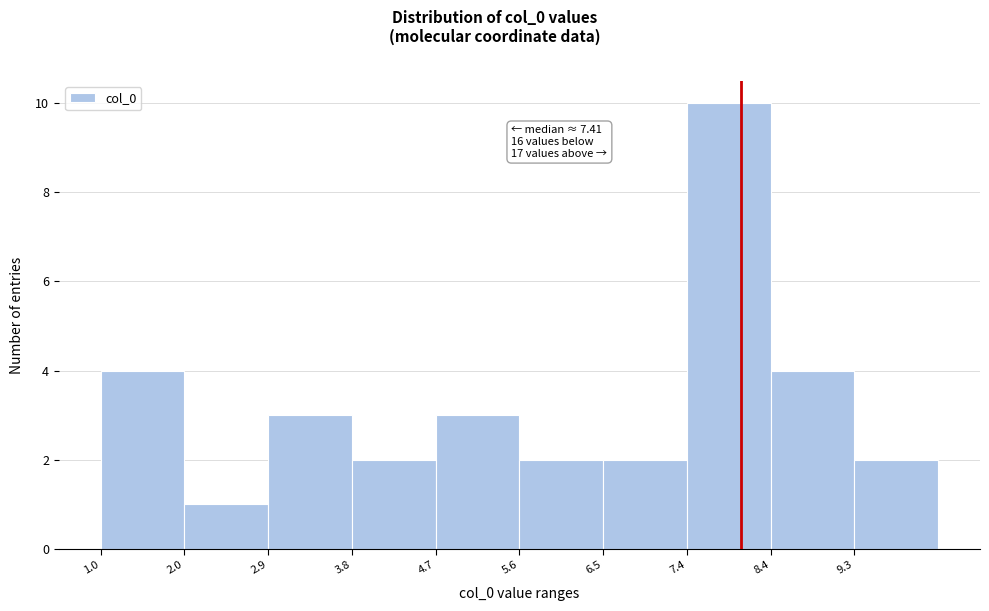

Which range on the x-axis has the tallest bar?

7.4 to 8.4